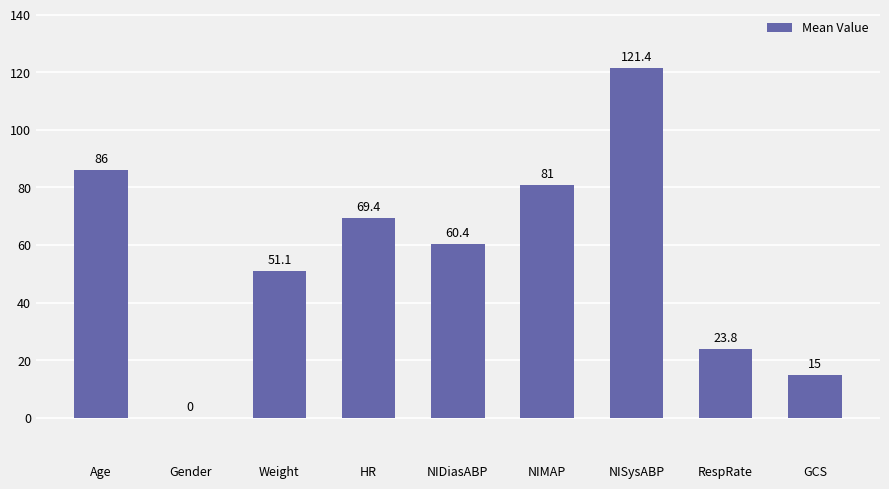

What is the difference between the values at NIMAP and RespRate?

57.2